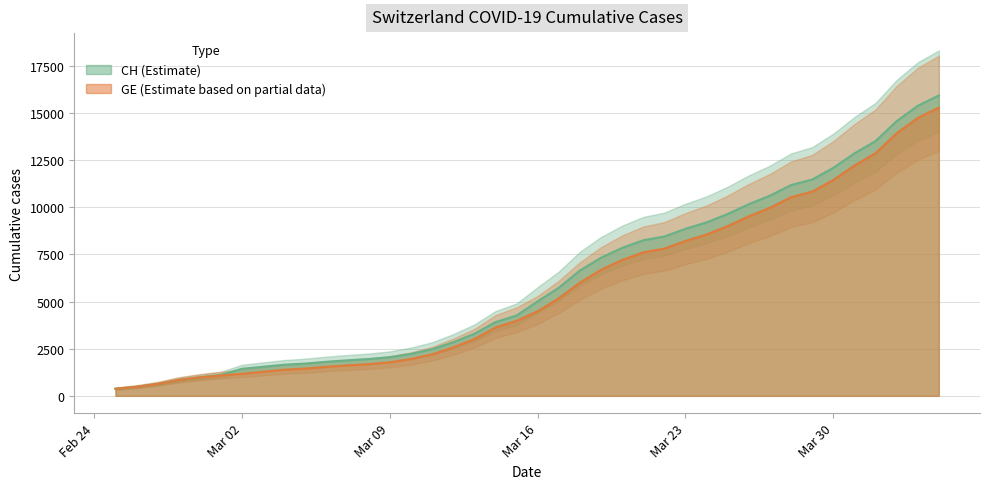

What are all the series names shown in the legend?

CH, GE